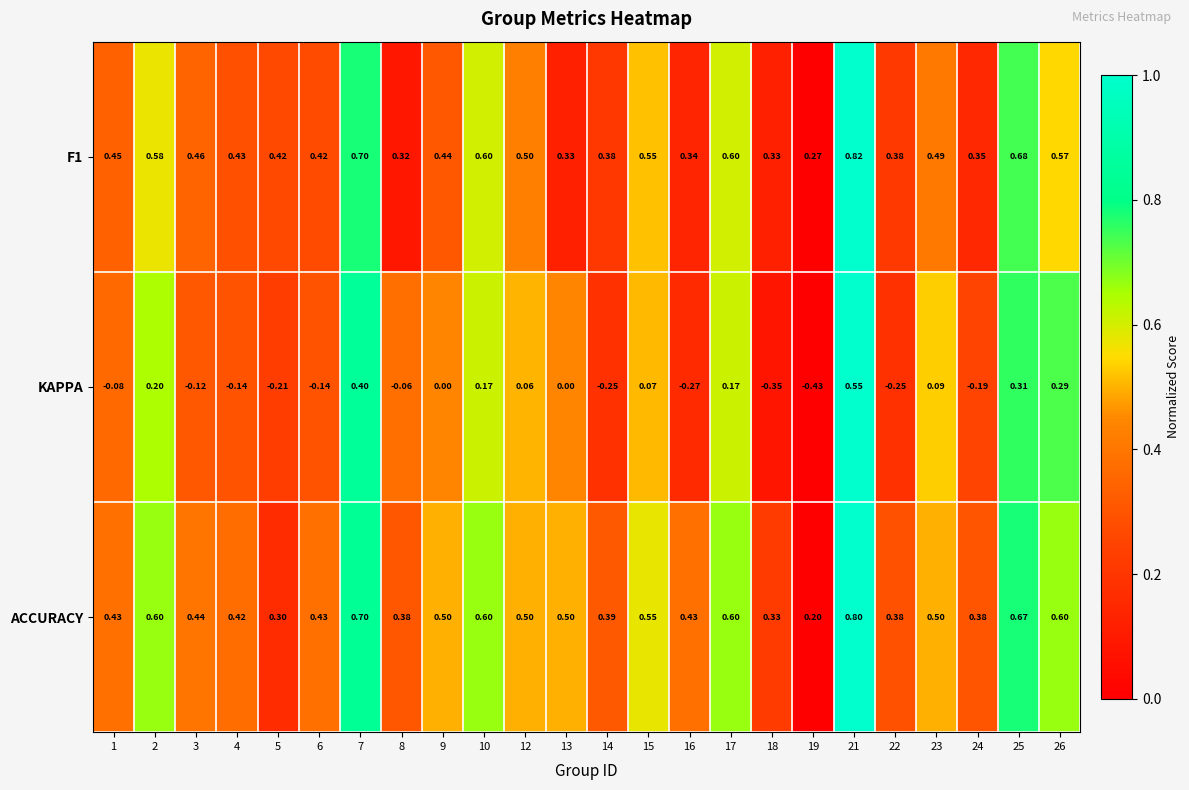

Which series has the largest total across all categories?

ACCURACY